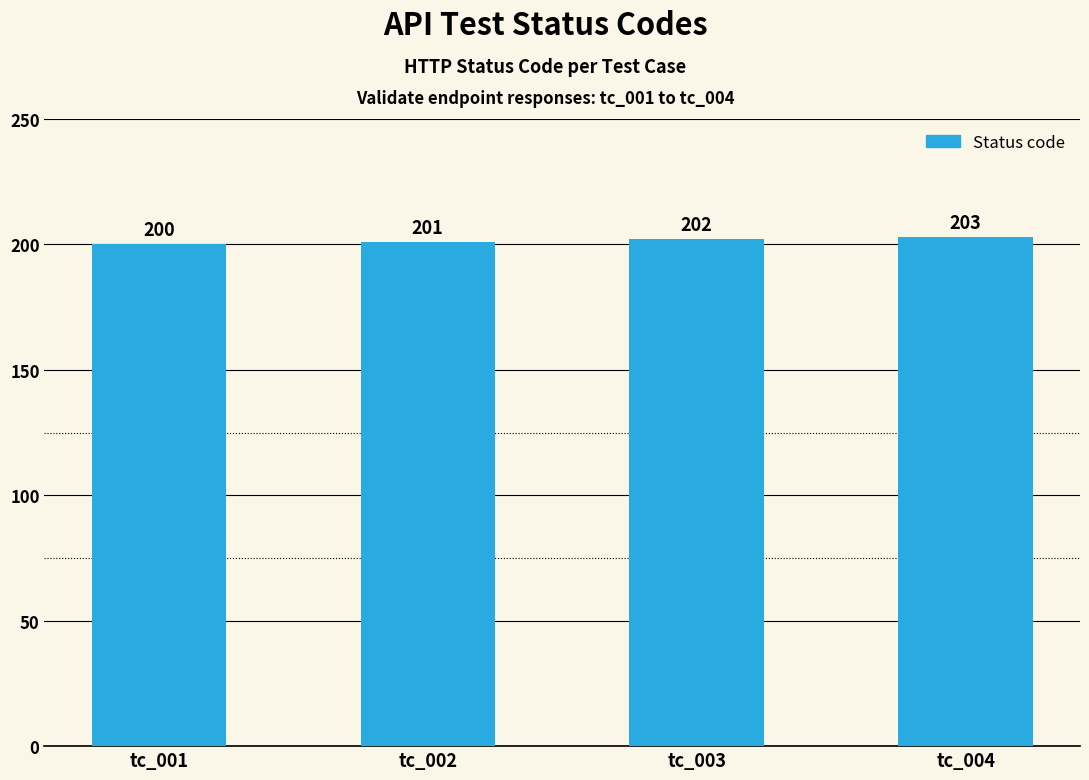

What is the value of the 2nd bar from the left?

201